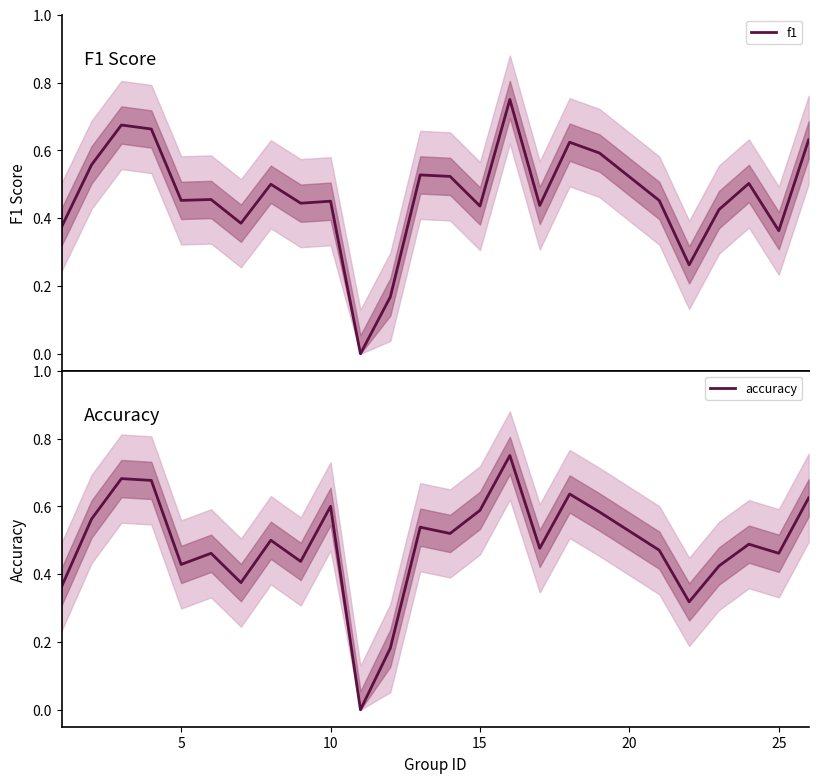

How many interior local peaks does the accuracy series have?

8